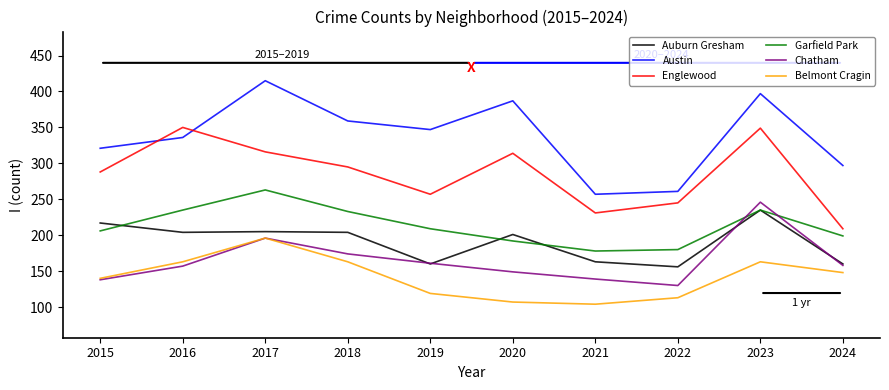

True or false: Austin and Garfield Park cross at least once.

False